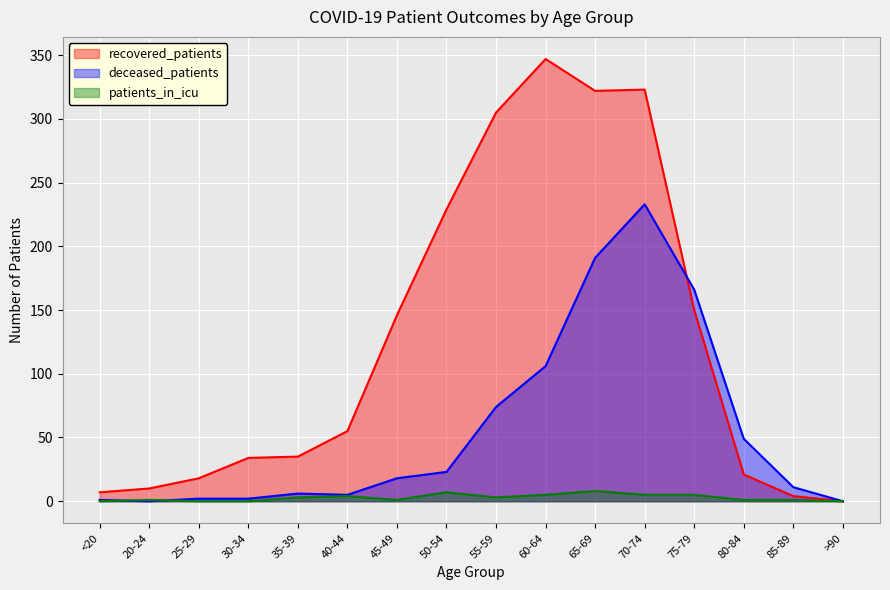

List the series in order of their peak value, highest first.

recovered_patients, deceased_patients, patients_in_icu